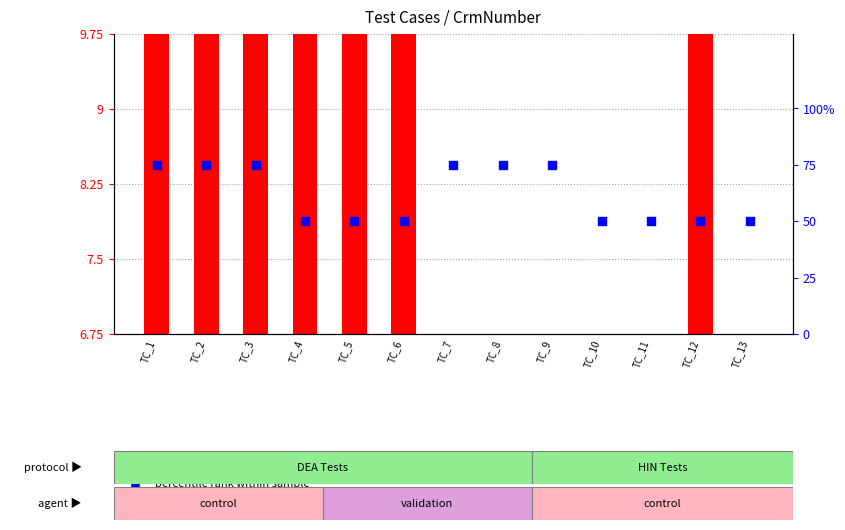

What are all the series names shown in the legend?

CRM number (scaled), percentile rank